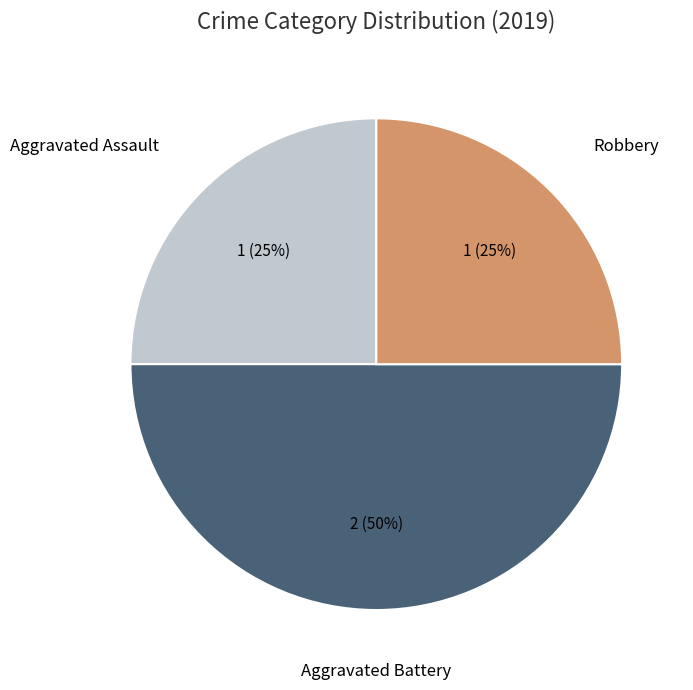

To the nearest percent, what is the average slice percentage?

33%